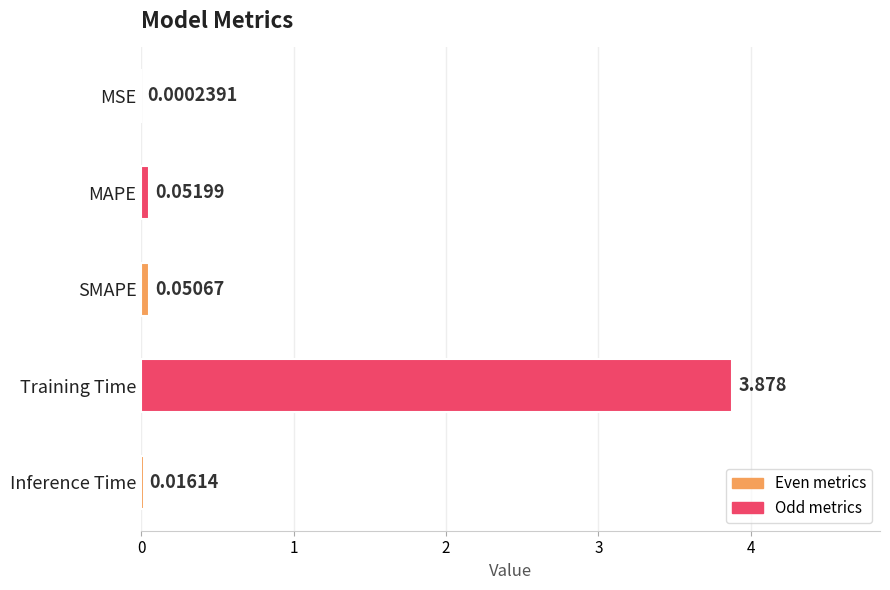

Between Training Time and MAPE, which is larger?

Training Time